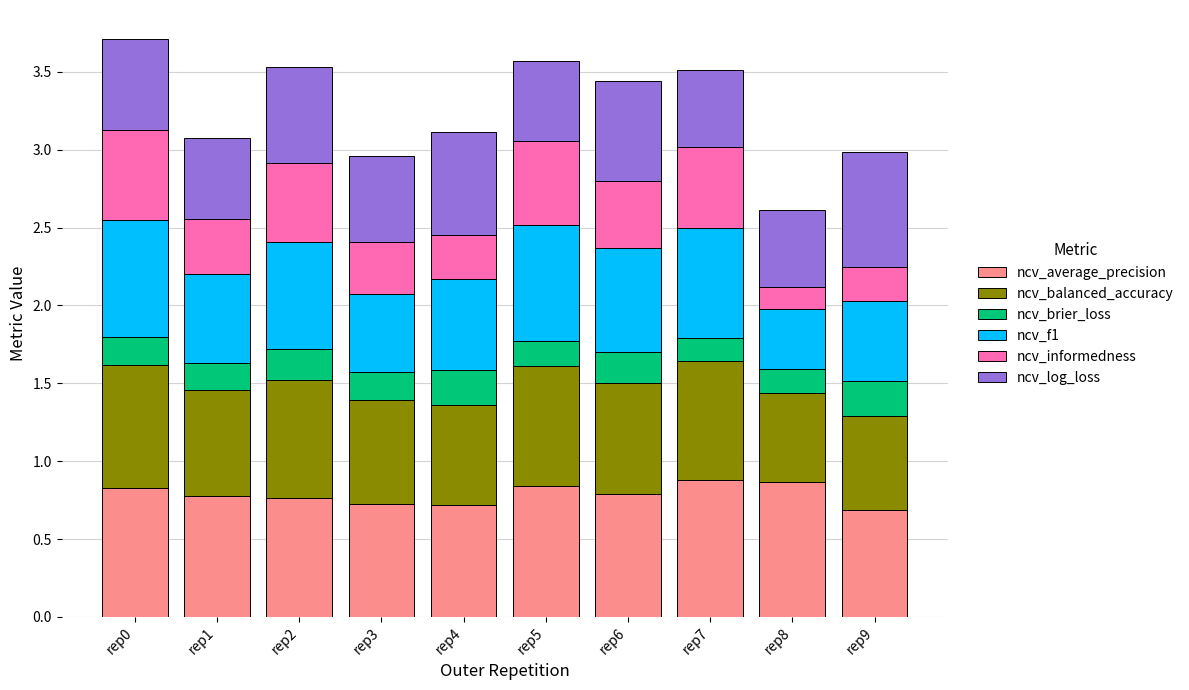

True or false: ncv_average_precision has a value of 1.1 at rep0.

False